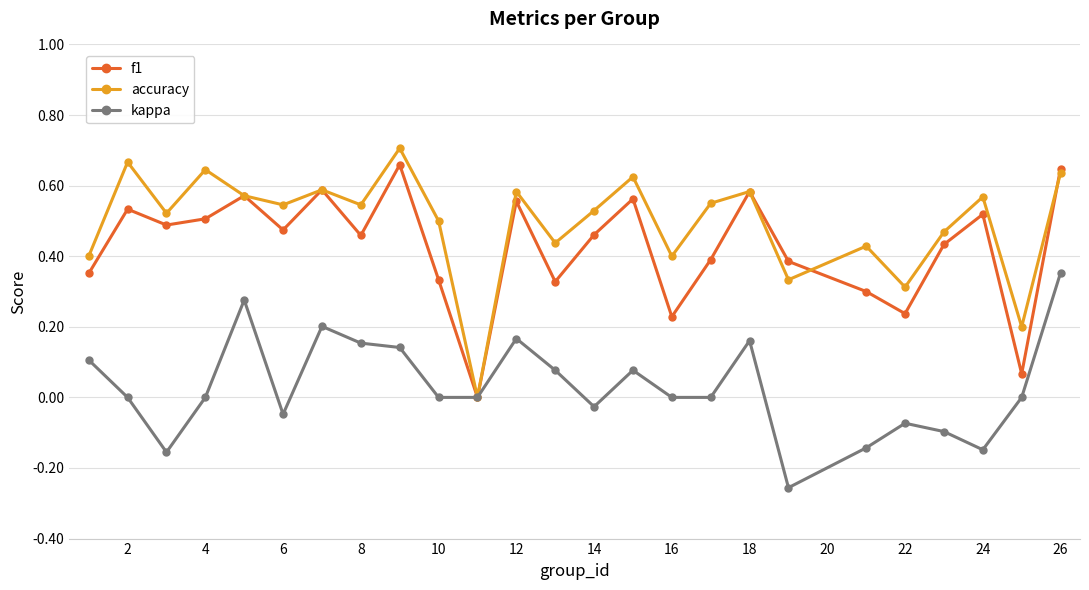

Which series has the largest total across all categories?

accuracy